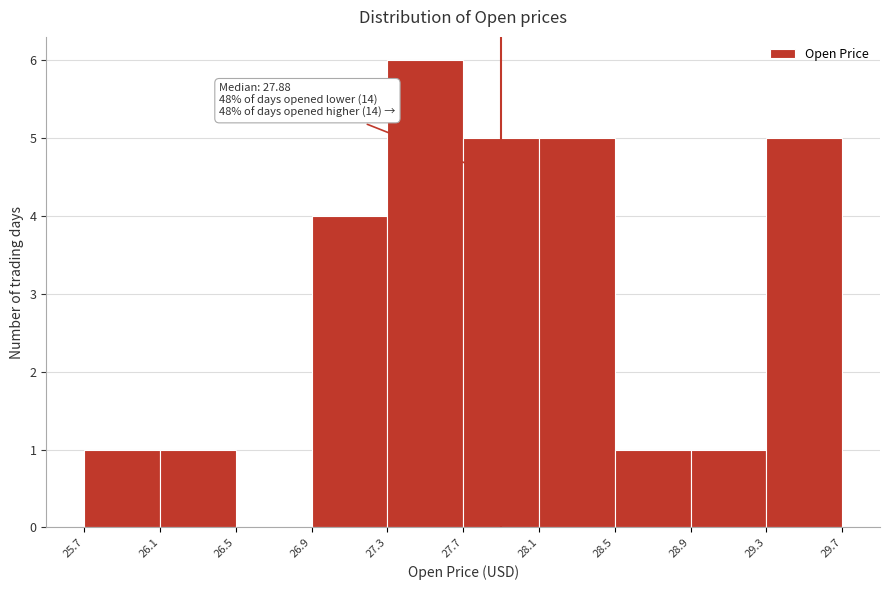

Which range on the x-axis has the tallest bar?

27.3 to 27.7